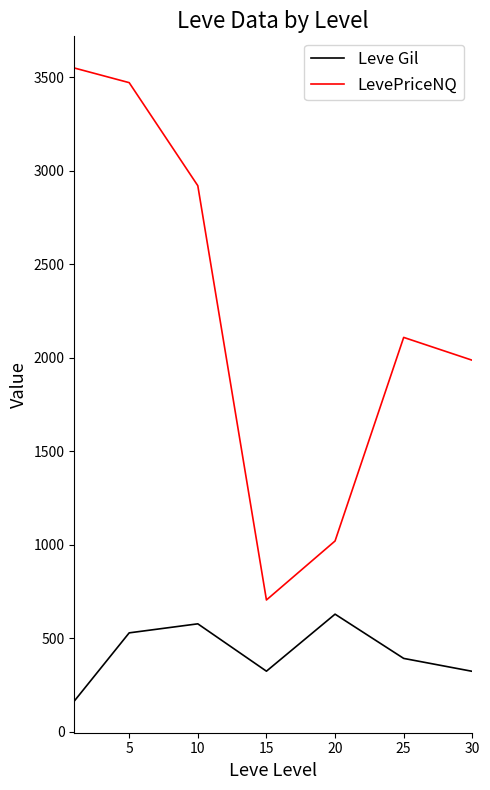

Which series has the largest total across all categories?

LevePriceNQ